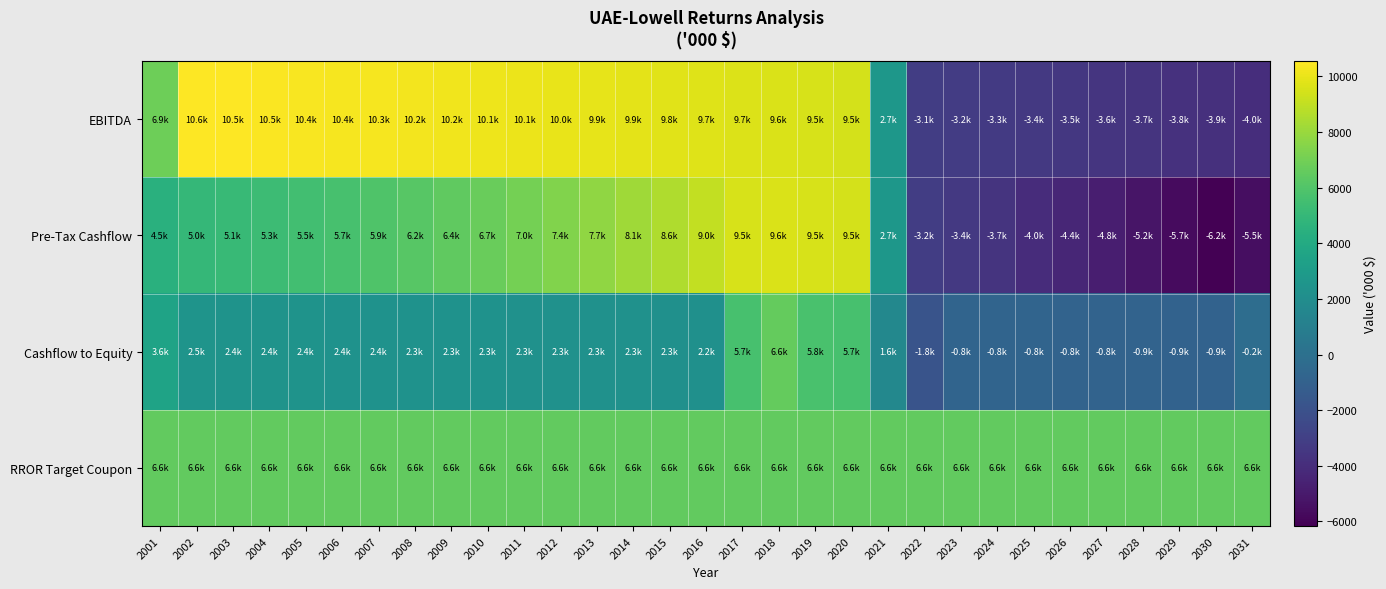

Which series has the largest total across all categories?

RROR Target Coupon